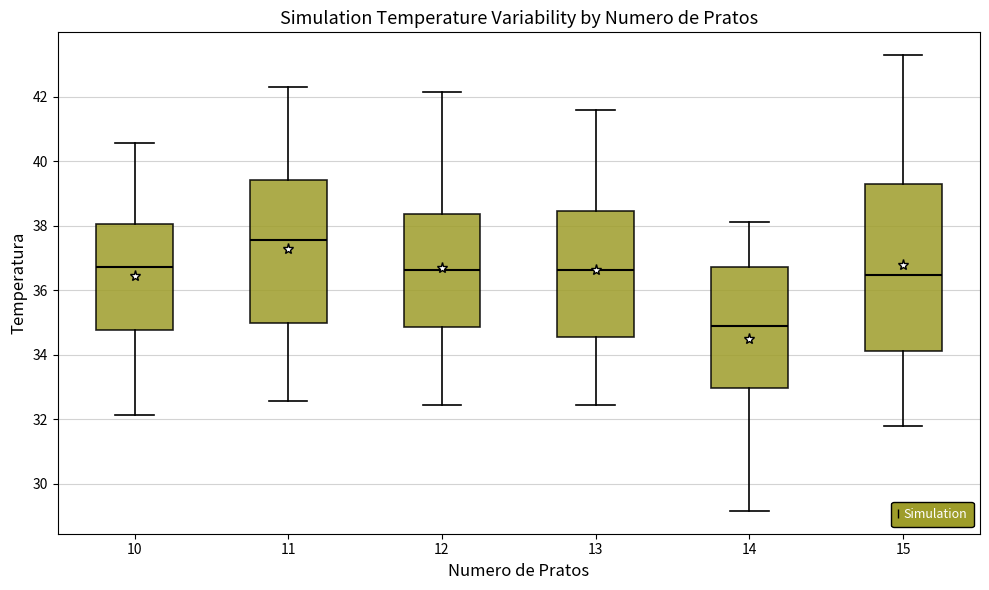

Which box's median line is the lowest?

14